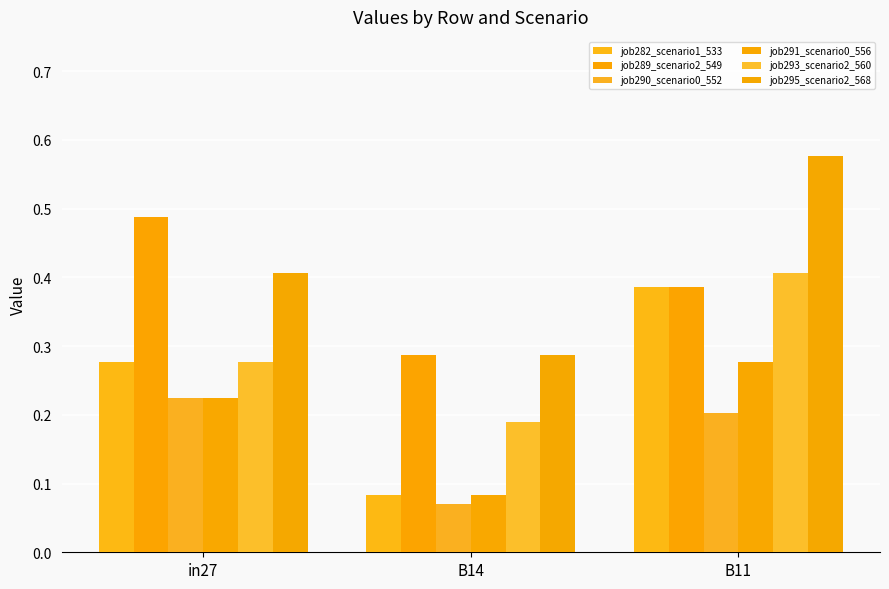

What is the total value across all series at B14?

1.0